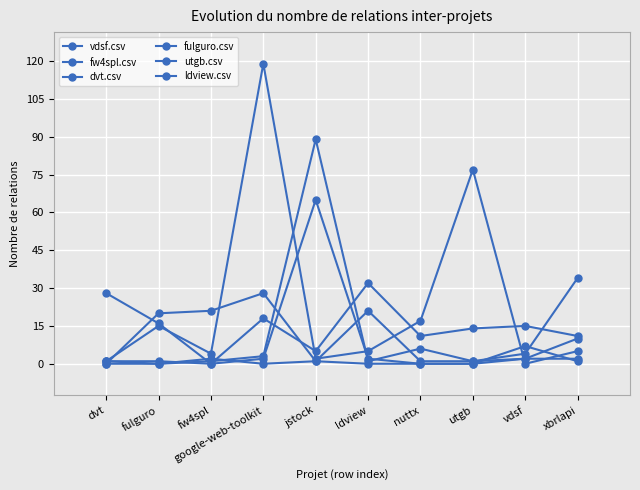

Which series has the largest total across all categories?

vdsf.csv